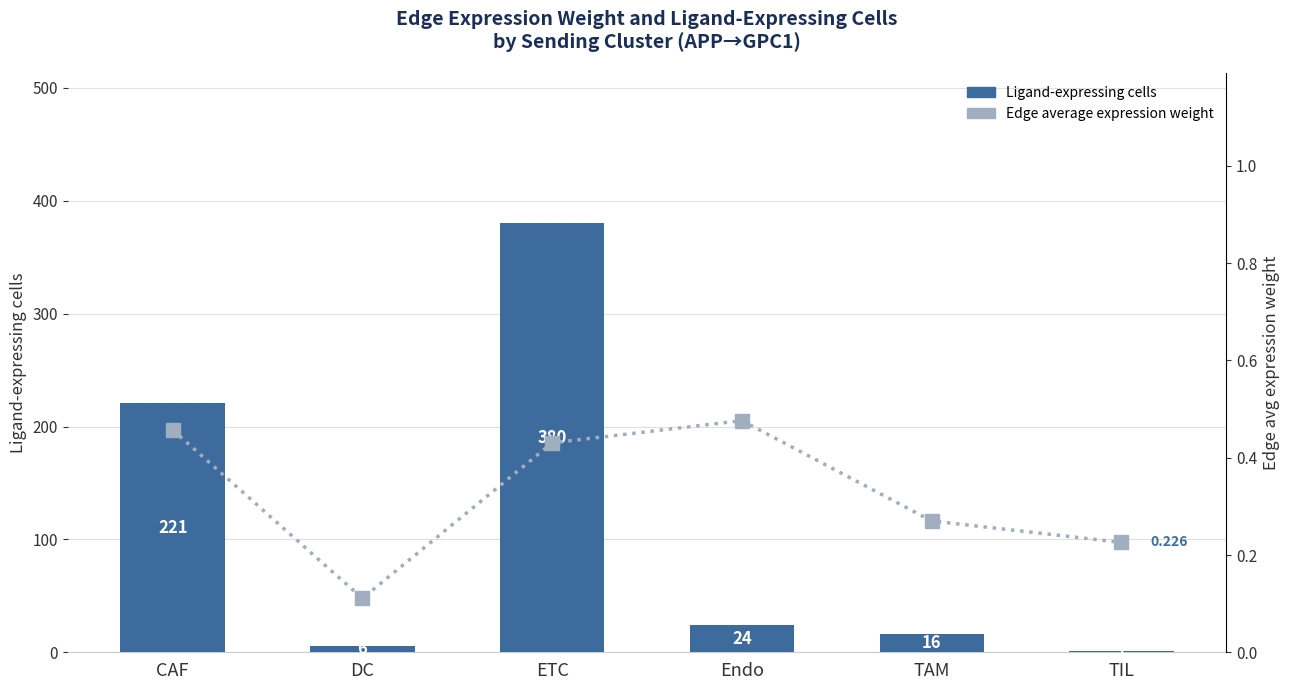

What is the sum of the Ligand-expressing cells values at TIL and DC?

7.0